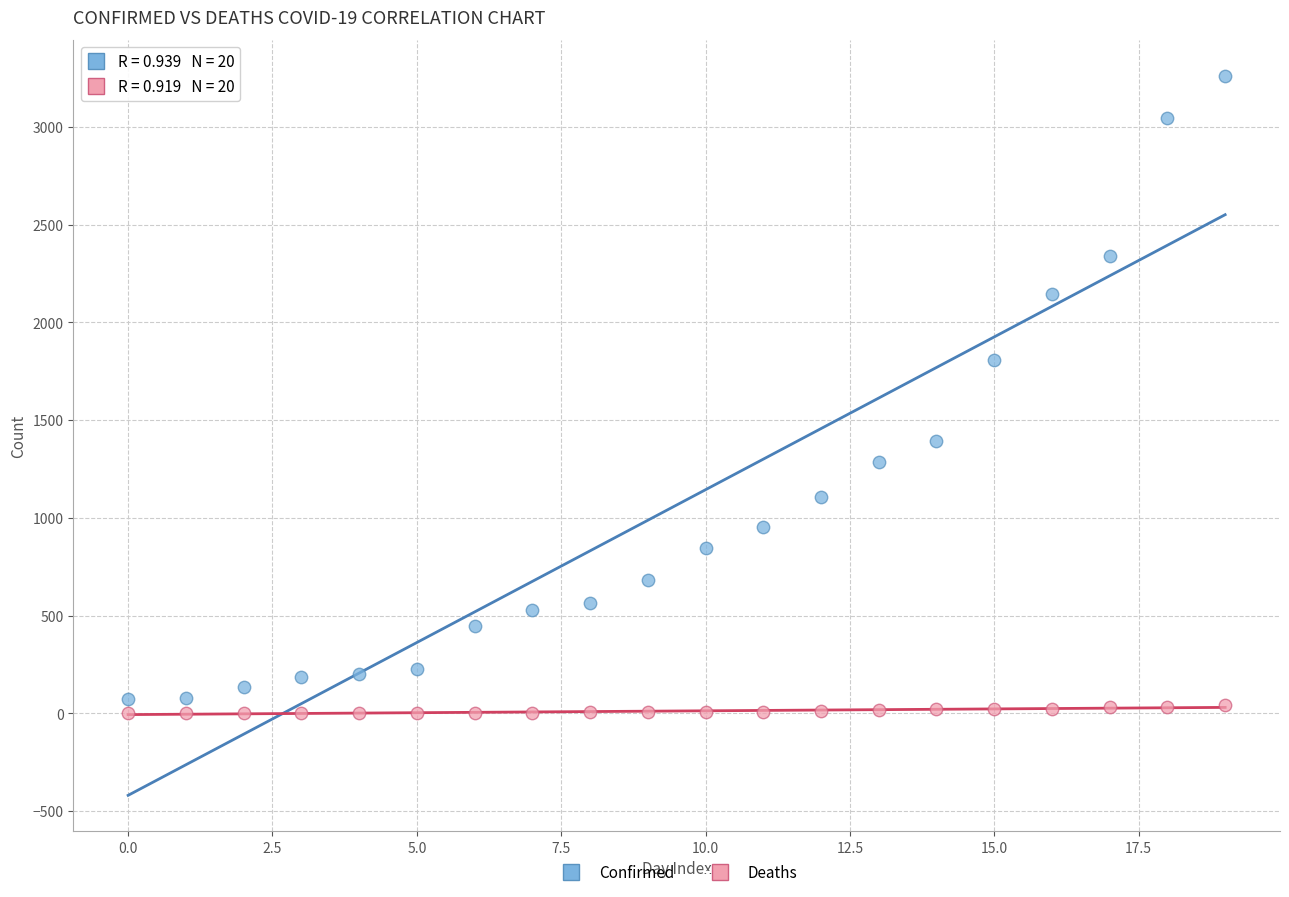

In the Confirmed series, what Y value is closest to 1667?

1809